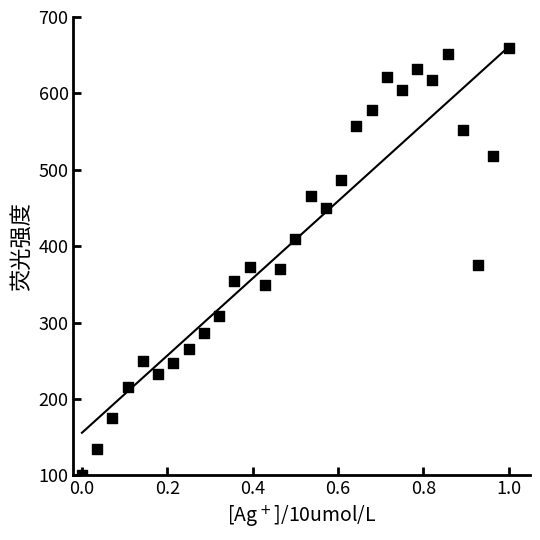

What is the range of X values (max minus min)?

1.0